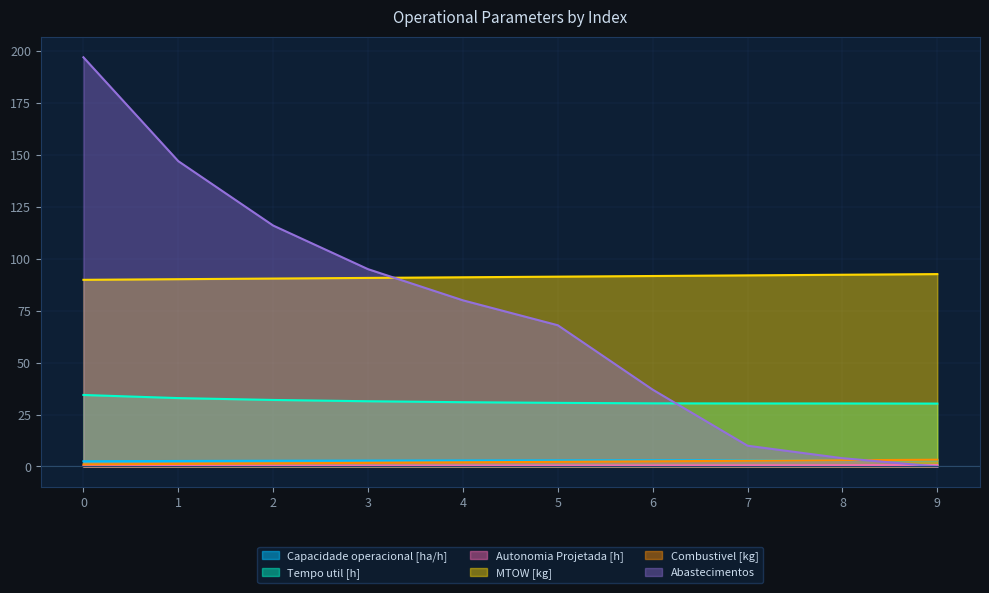

True or false: Tempo util [h] has more than 2 points higher than both neighbors.

False